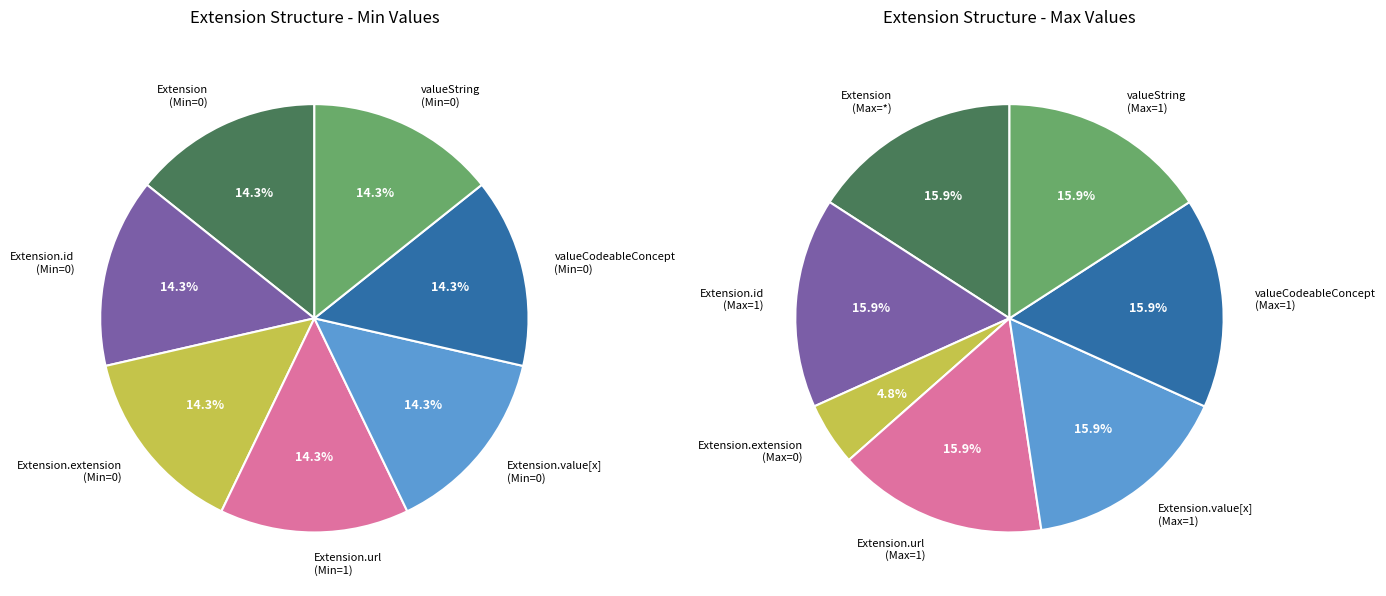

The Extension.value[x]
(valueCodeableConcept) slice represents 1% of the pie. True or false?

False